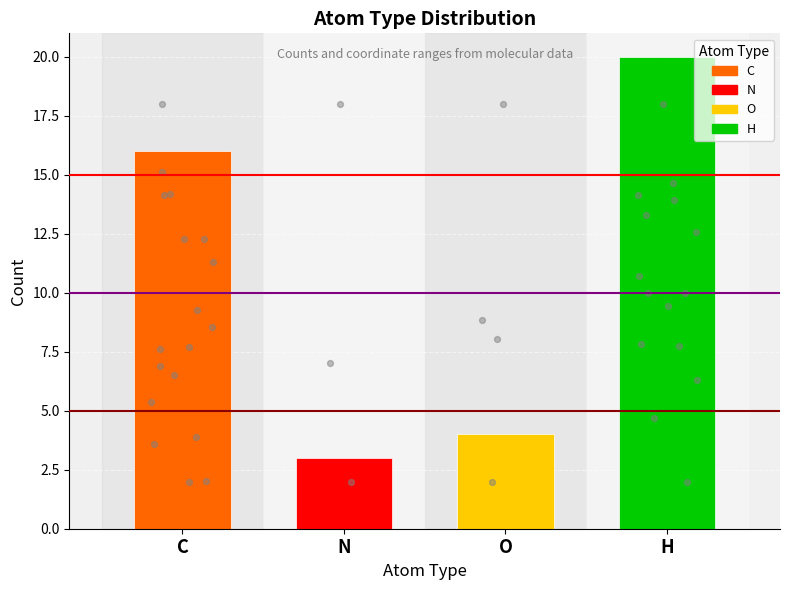

At how many categories does at least one series exceed 7?

2